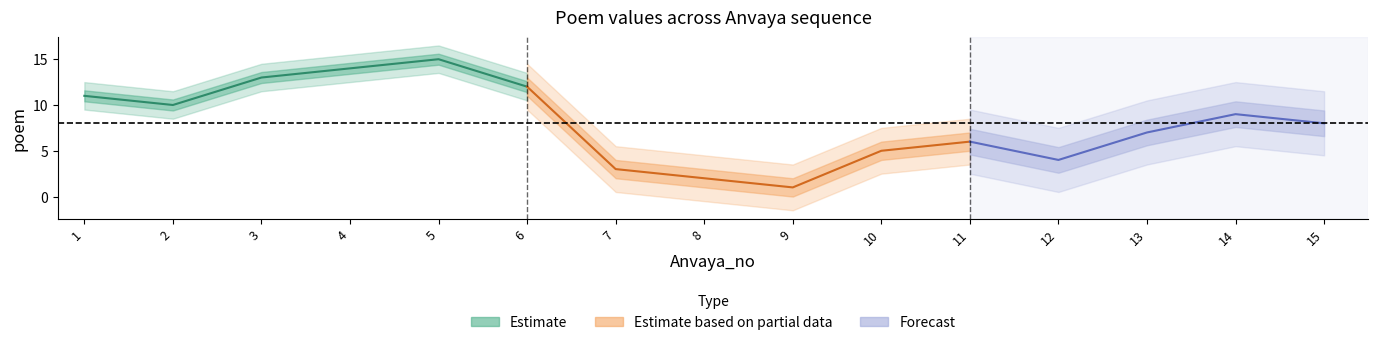

List the labels in order of value, largest first.

5, 4, 3, 6, 1, 2, 14, 15, 13, 11, 10, 12, 7, 8, 9